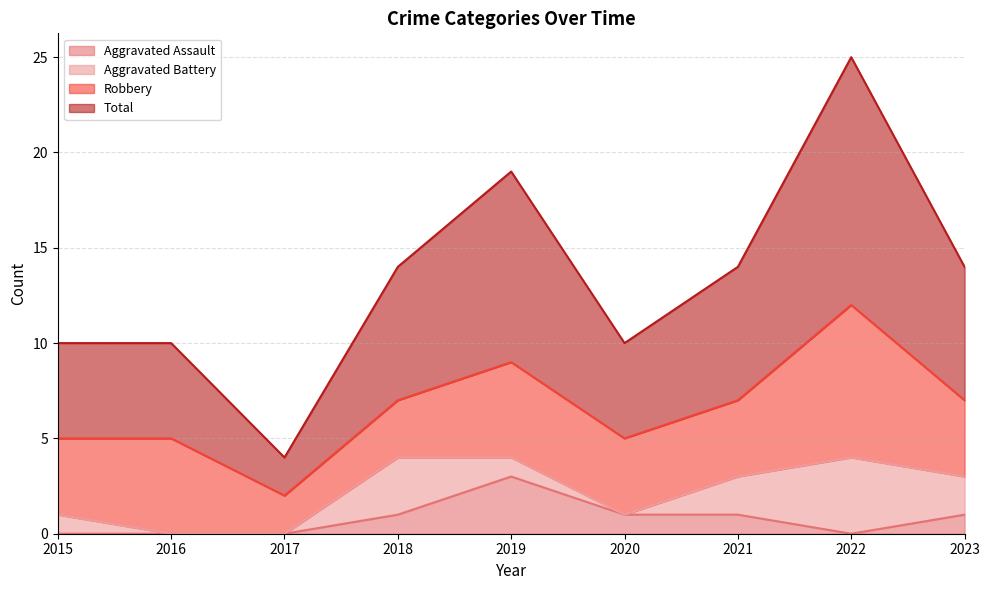

How many data points in Total are less than 14?

4